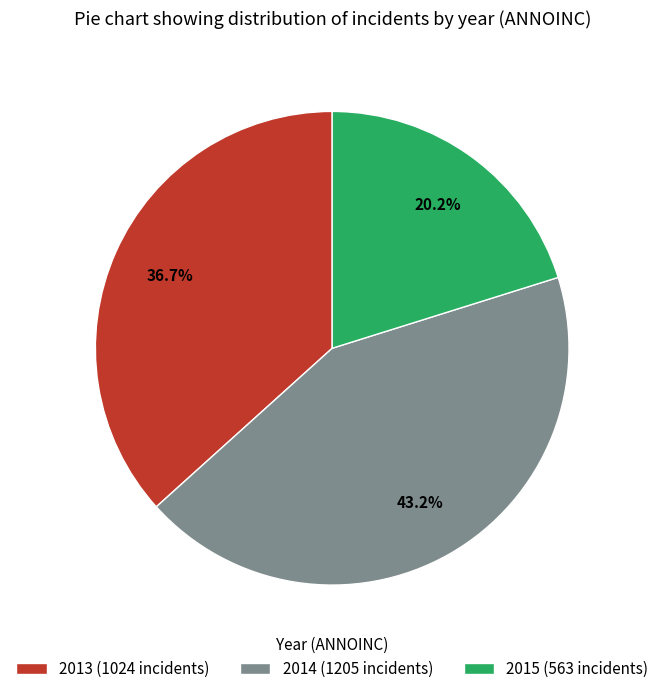

Count the number of slices in the pie.

3